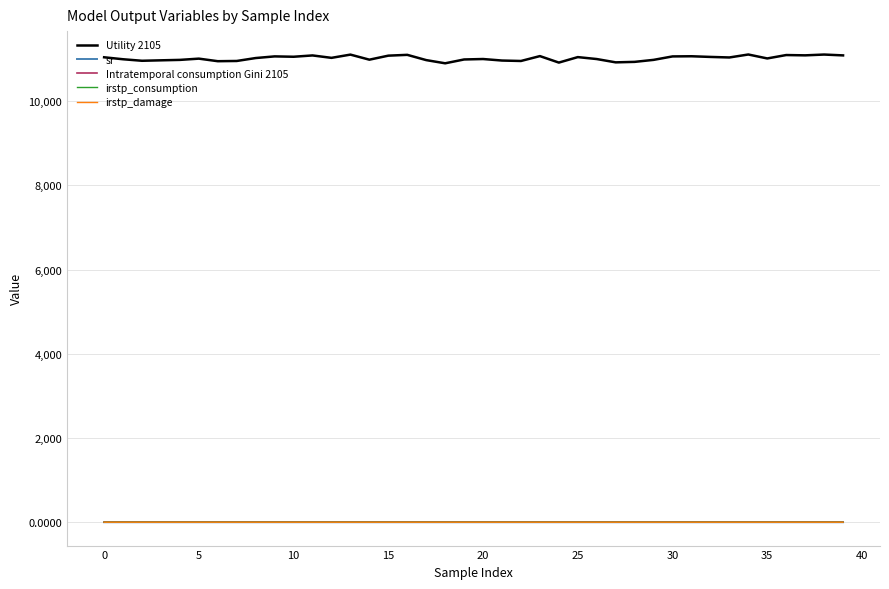

Which series has the largest range (max minus min)?

Utility 2105